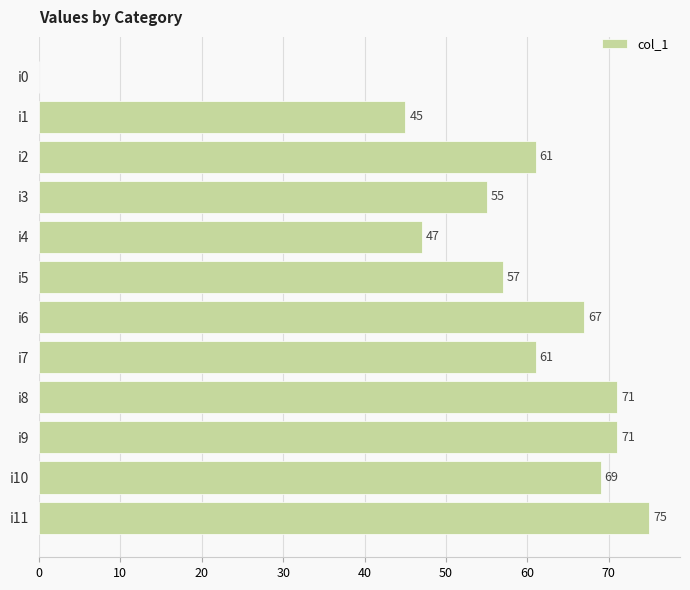

What is the change in value from i6 to i11?

+8